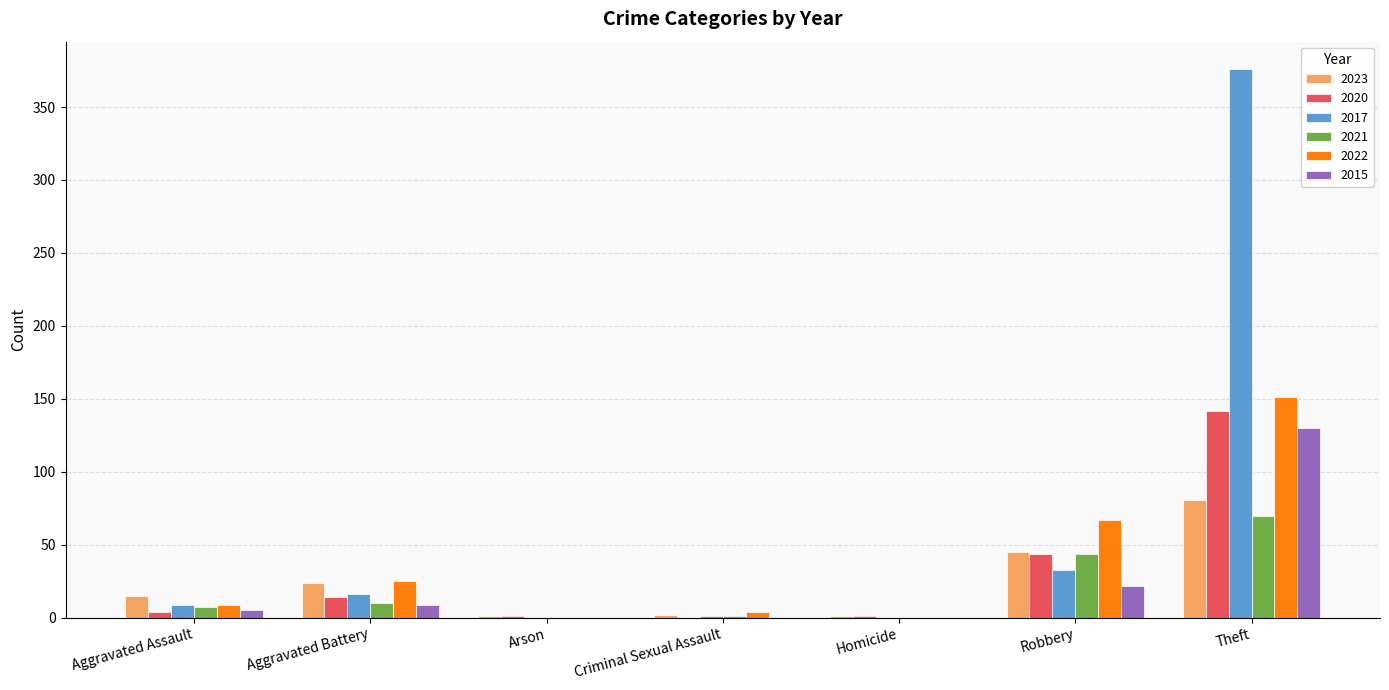

At which category is the sum across all series the highest?

Theft